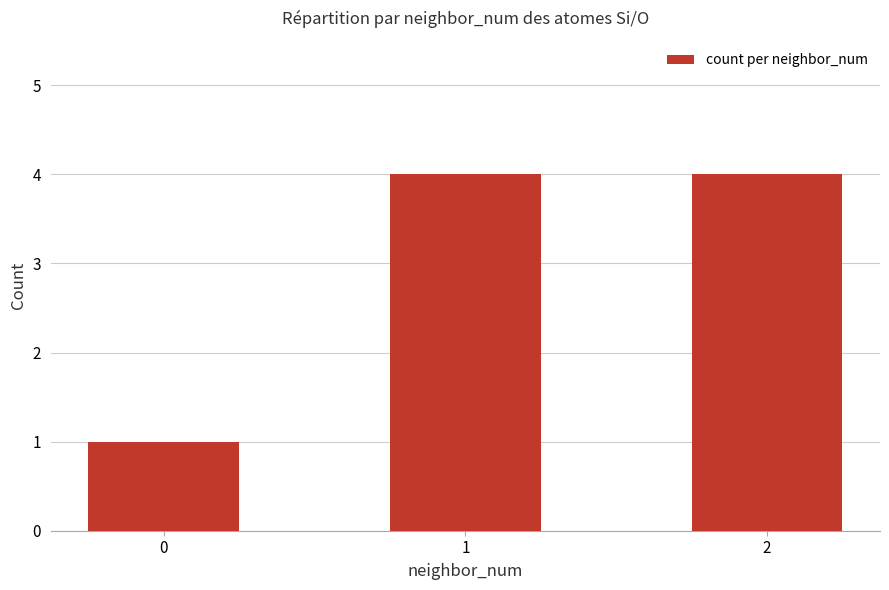

What is the sum of the values at 1 and 2?

8